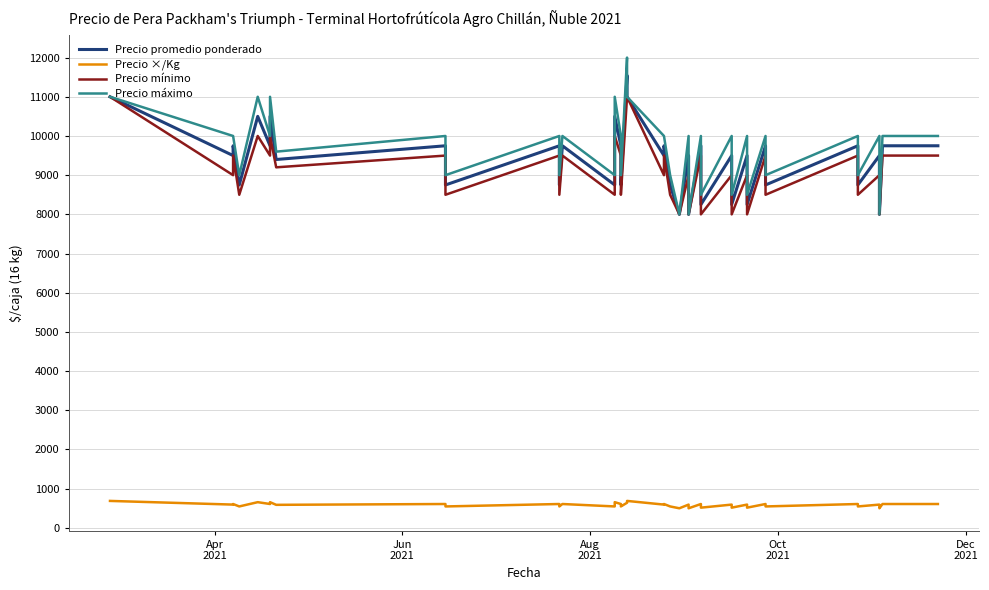

In Precio ×/Kg, how many points are lower than both neighbors (excluding endpoints)?

17